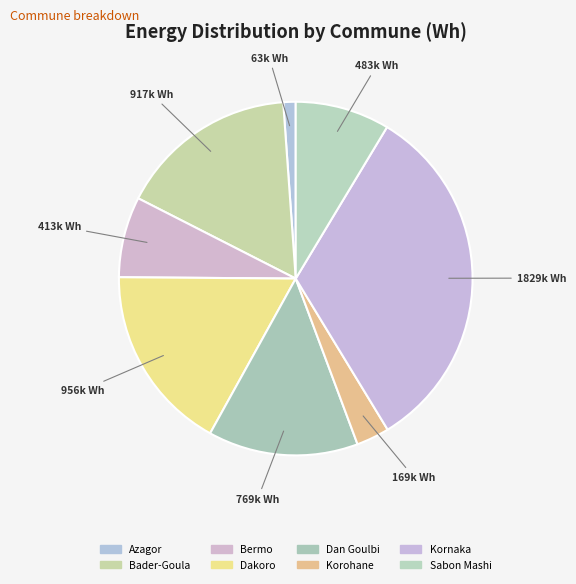

How many segments does this pie chart have?

8